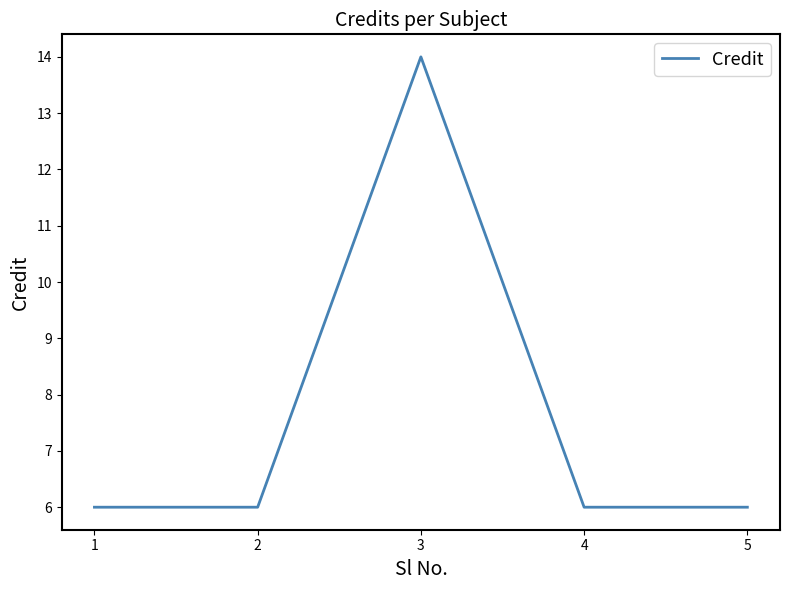

What is the change in value from 2 to 3?

+8